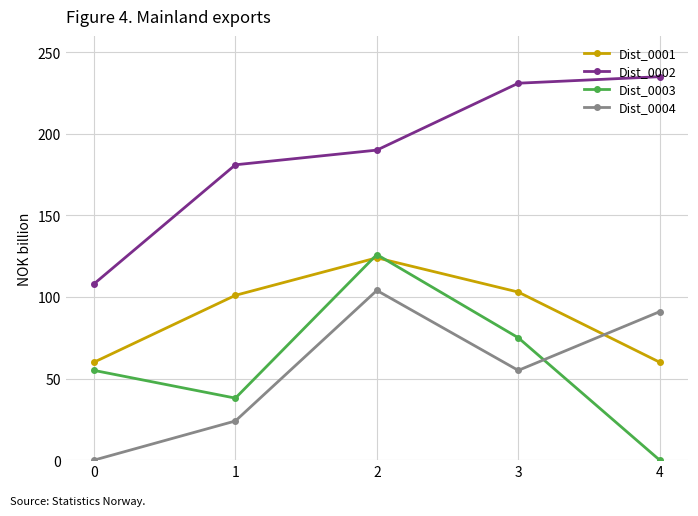

What is the sum of the Dist_0004 values at 3 and 4?

146